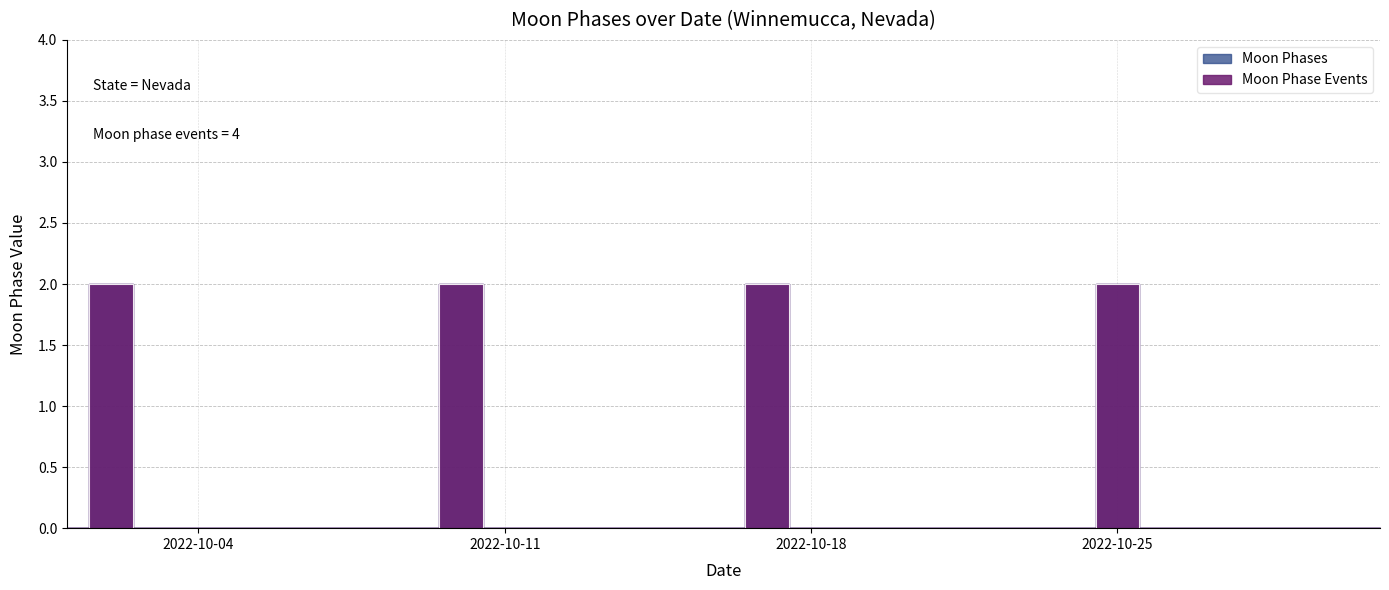

The chart shows a value of -1 at 2022-10-31. True or false?

False